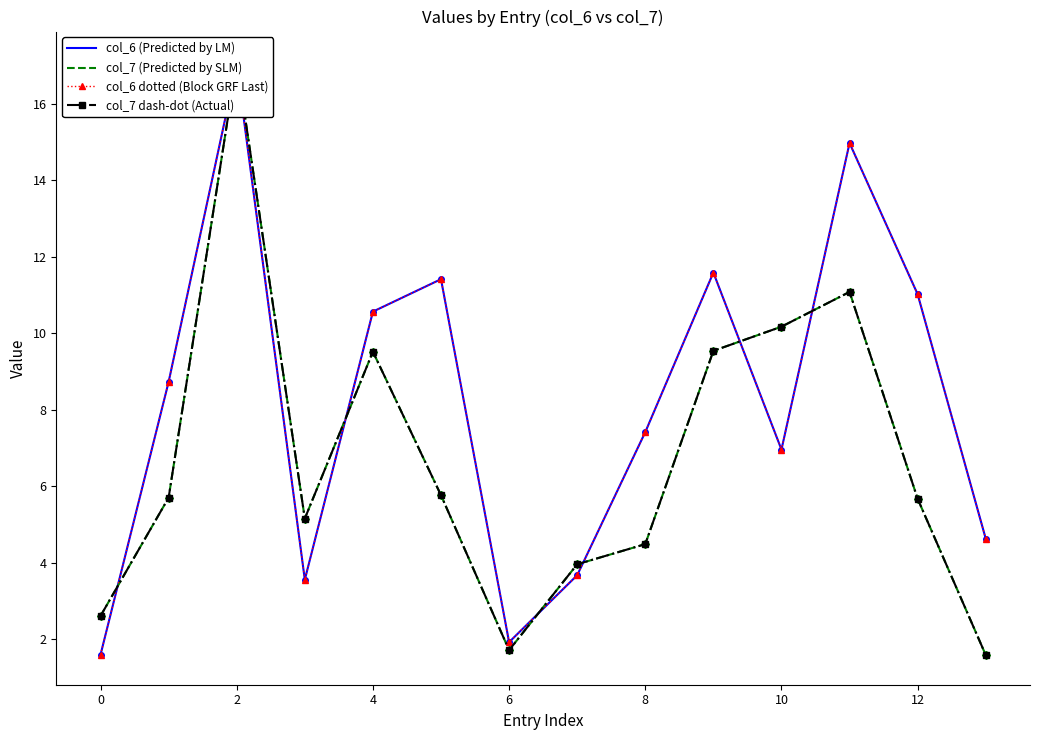

What value does the col_6 (Predicted by LM) series have at 0?

1.6